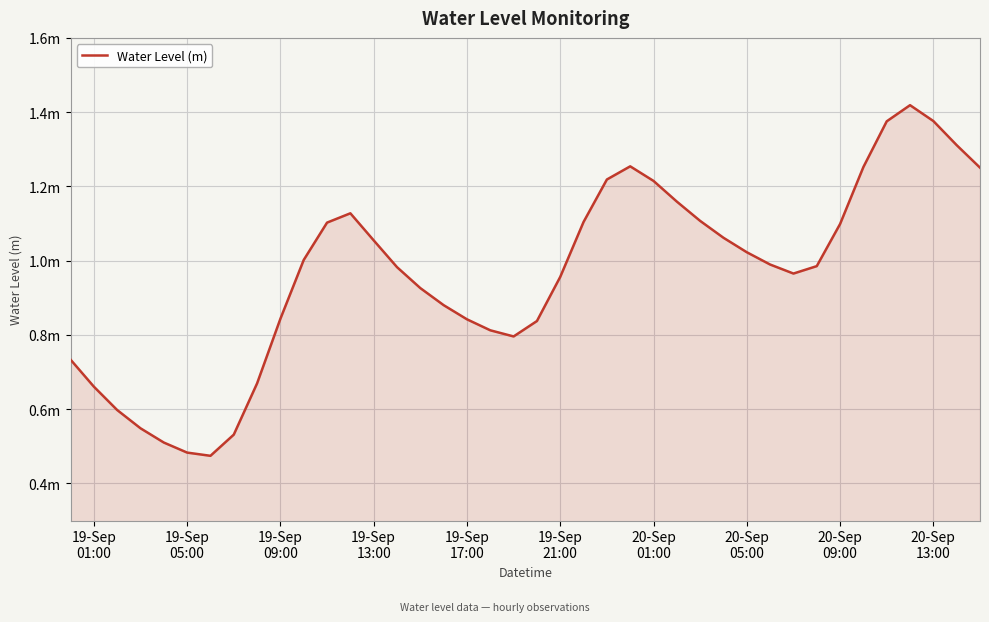

How many interior local peaks (higher than both neighbors) does the data have?

3